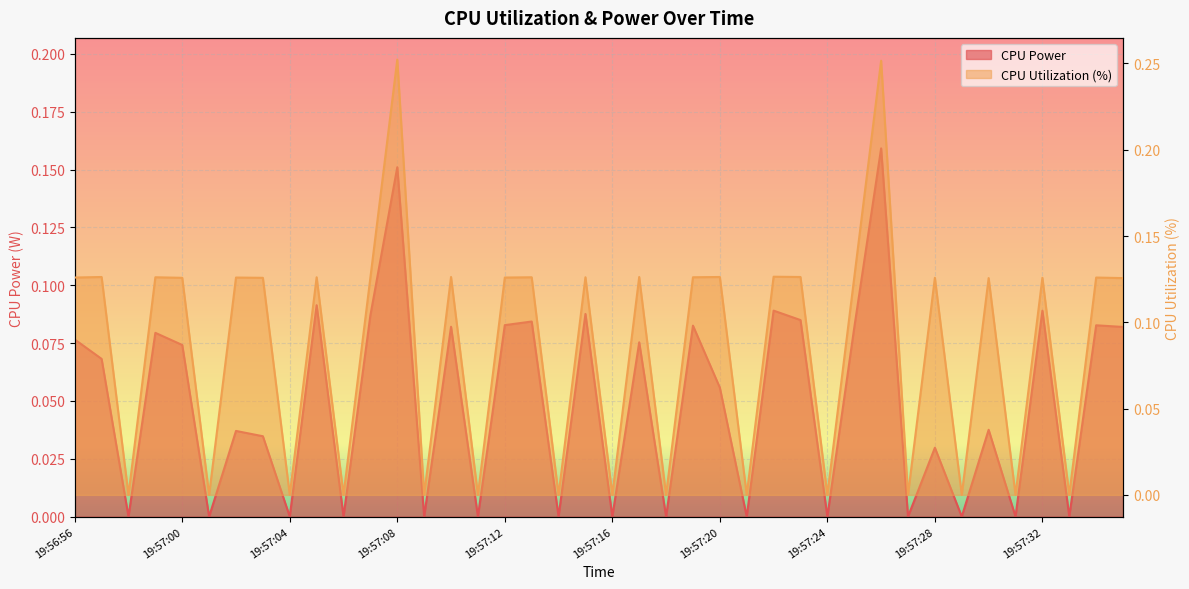

What position from the left is 19:57:32?

37